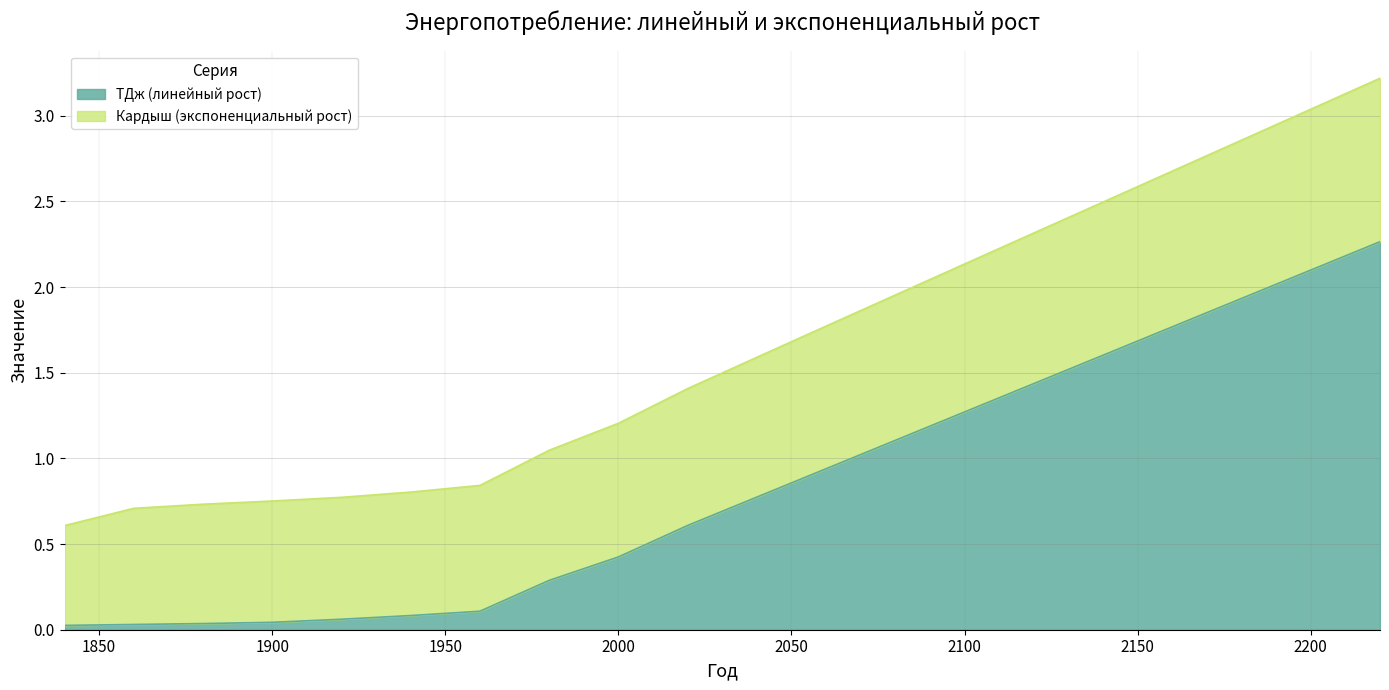

What value does the data have at 2120?

1.4